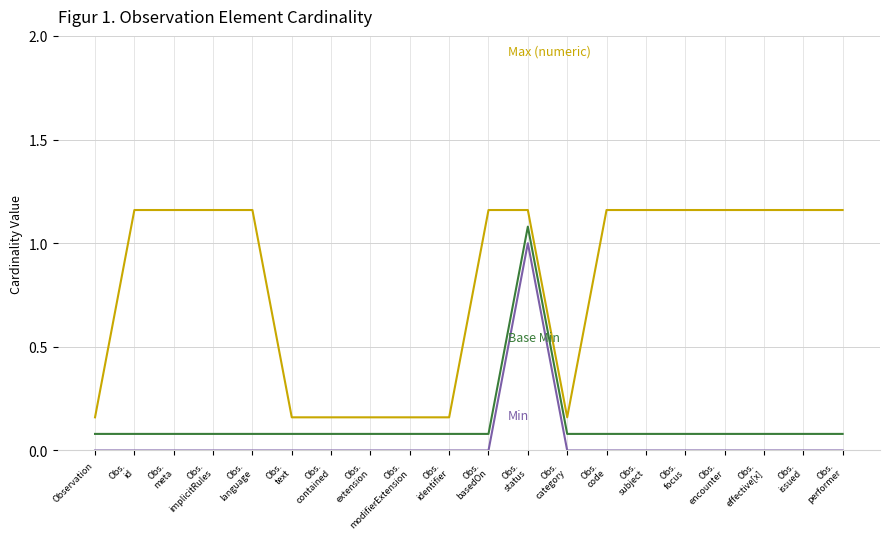

How many lines are shown in the chart?

3